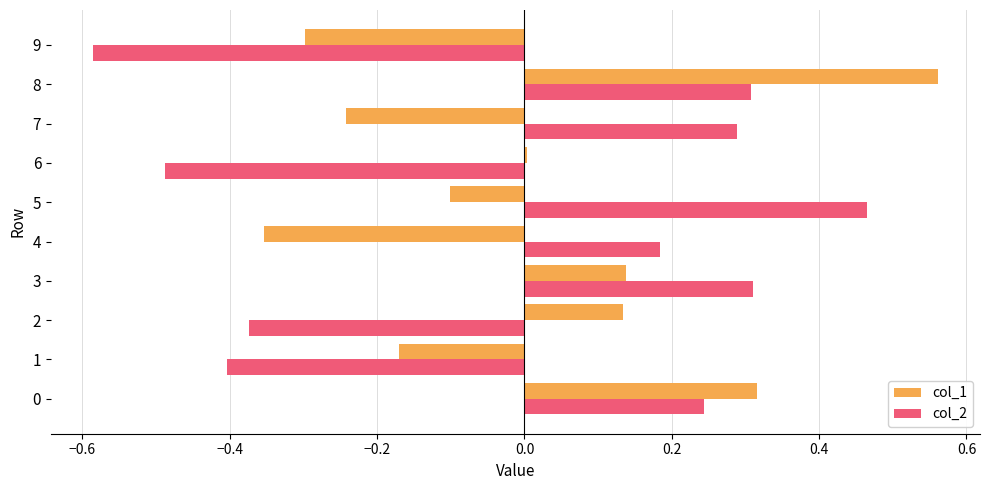

The value of col_1 at 4 is -0.2. True or false?

False